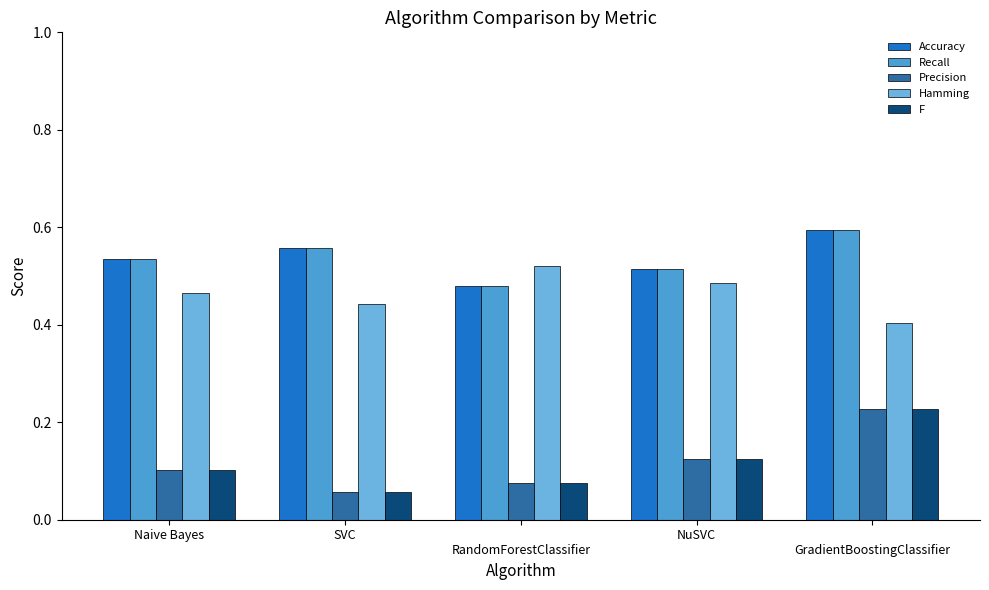

How many bars are there in total?

25